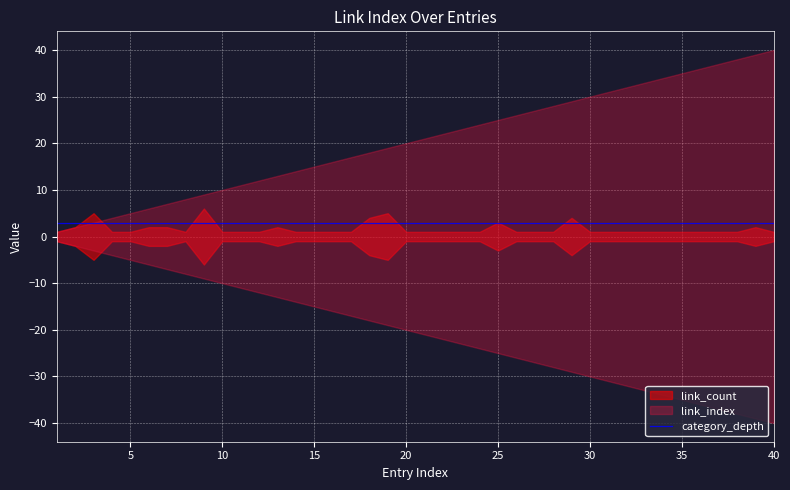

True or false: category_depth and link_index cross at least once.

False